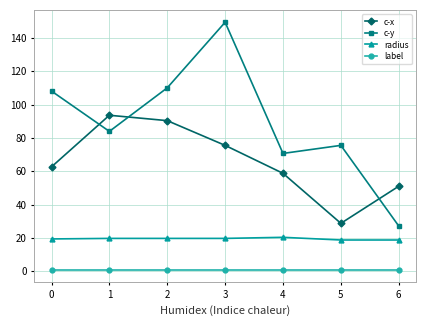

True or false: radius and label cross at least once.

False